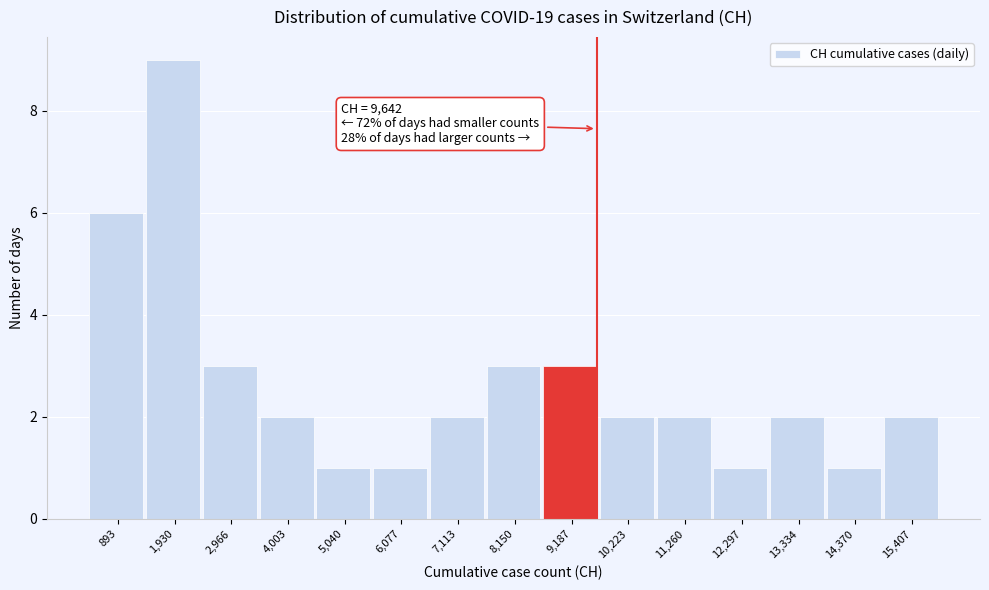

Over which range of the x-axis is the bar tallest?

1400 to 2400